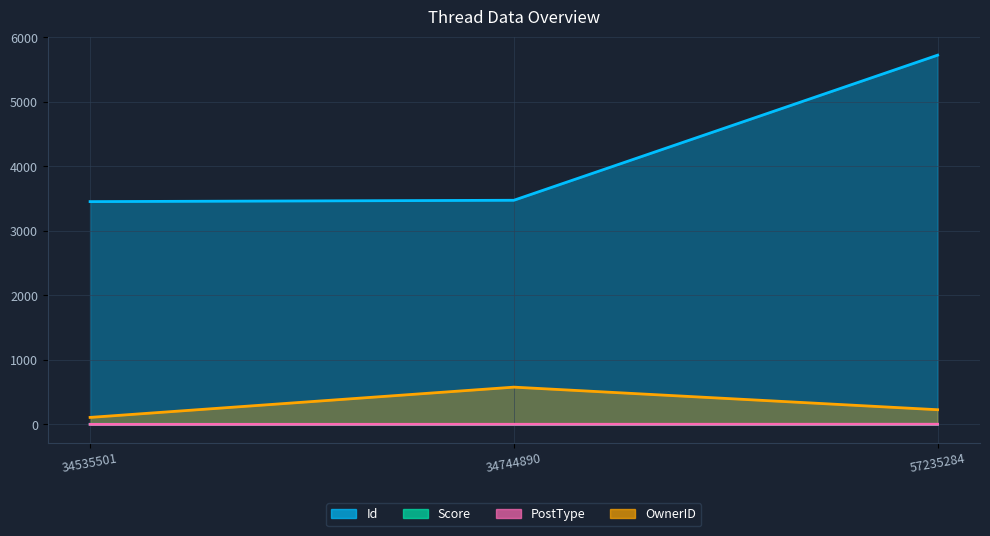

What is the sum of all Id values?

12651.6